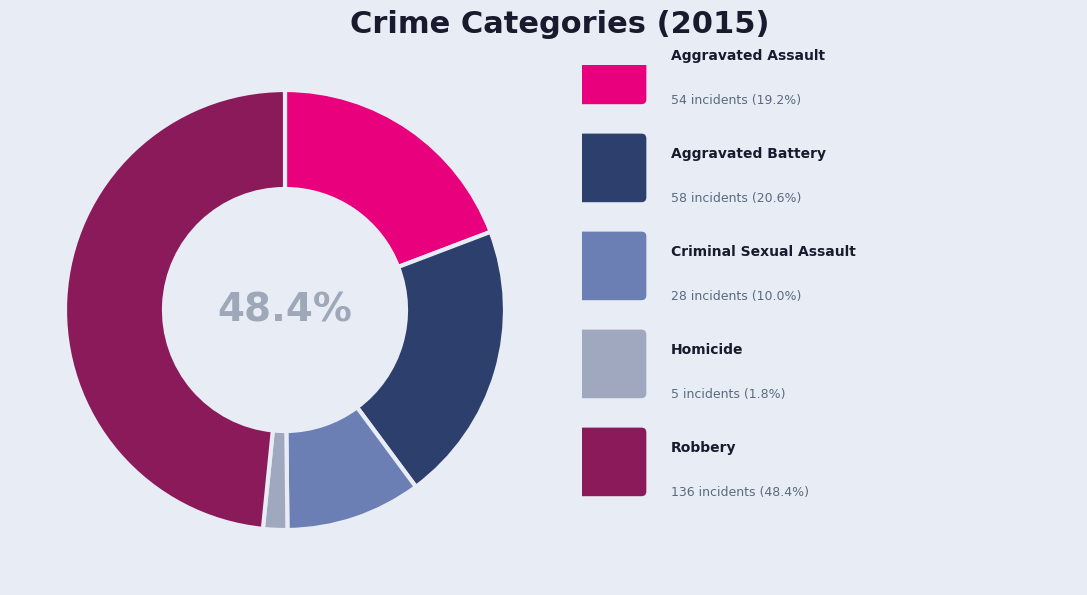

What is the change in value from Aggravated Assault to Robbery?

+82